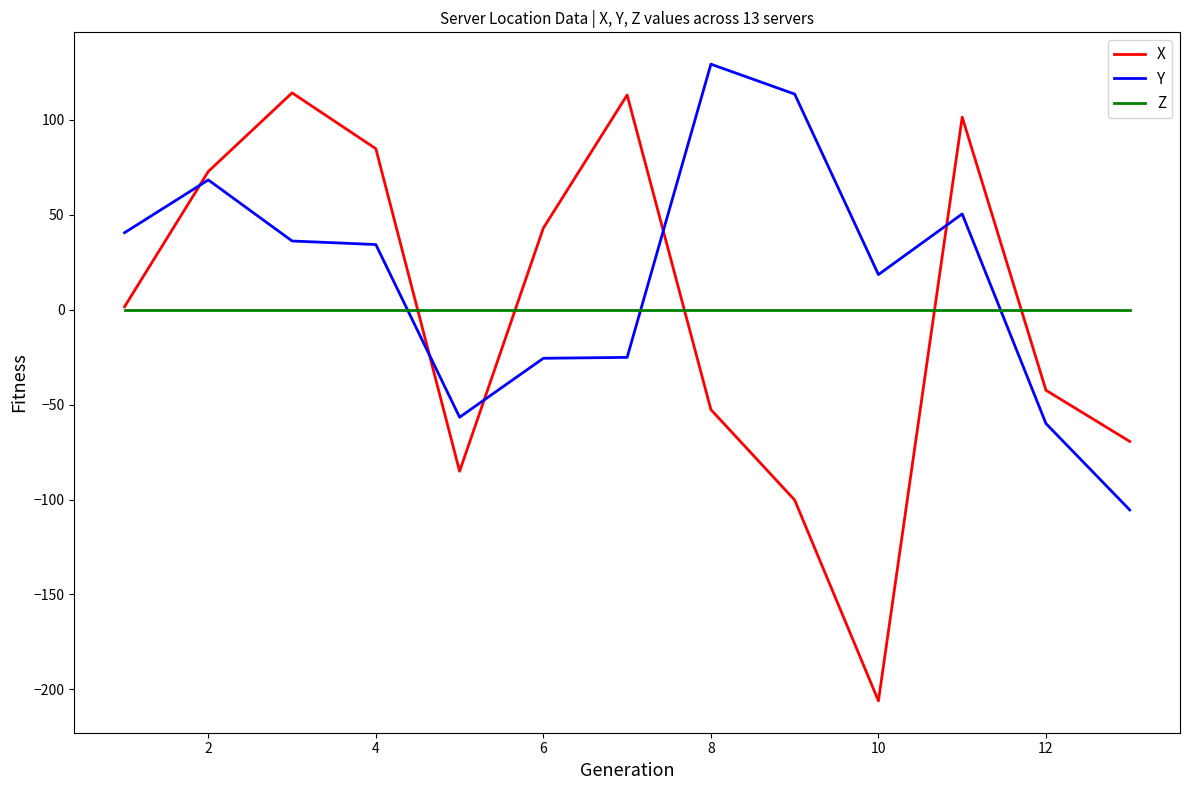

What is the minimum value for Y?

-105.5